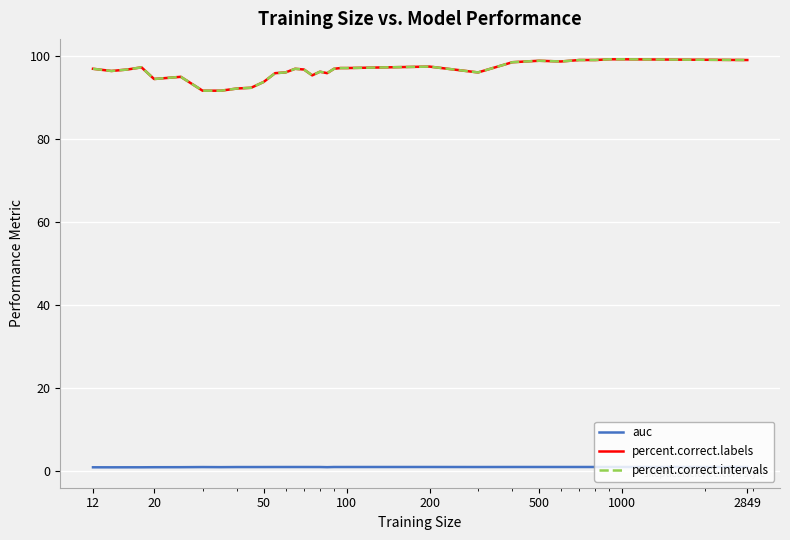

Is this an area chart (filled region under the line)?

No